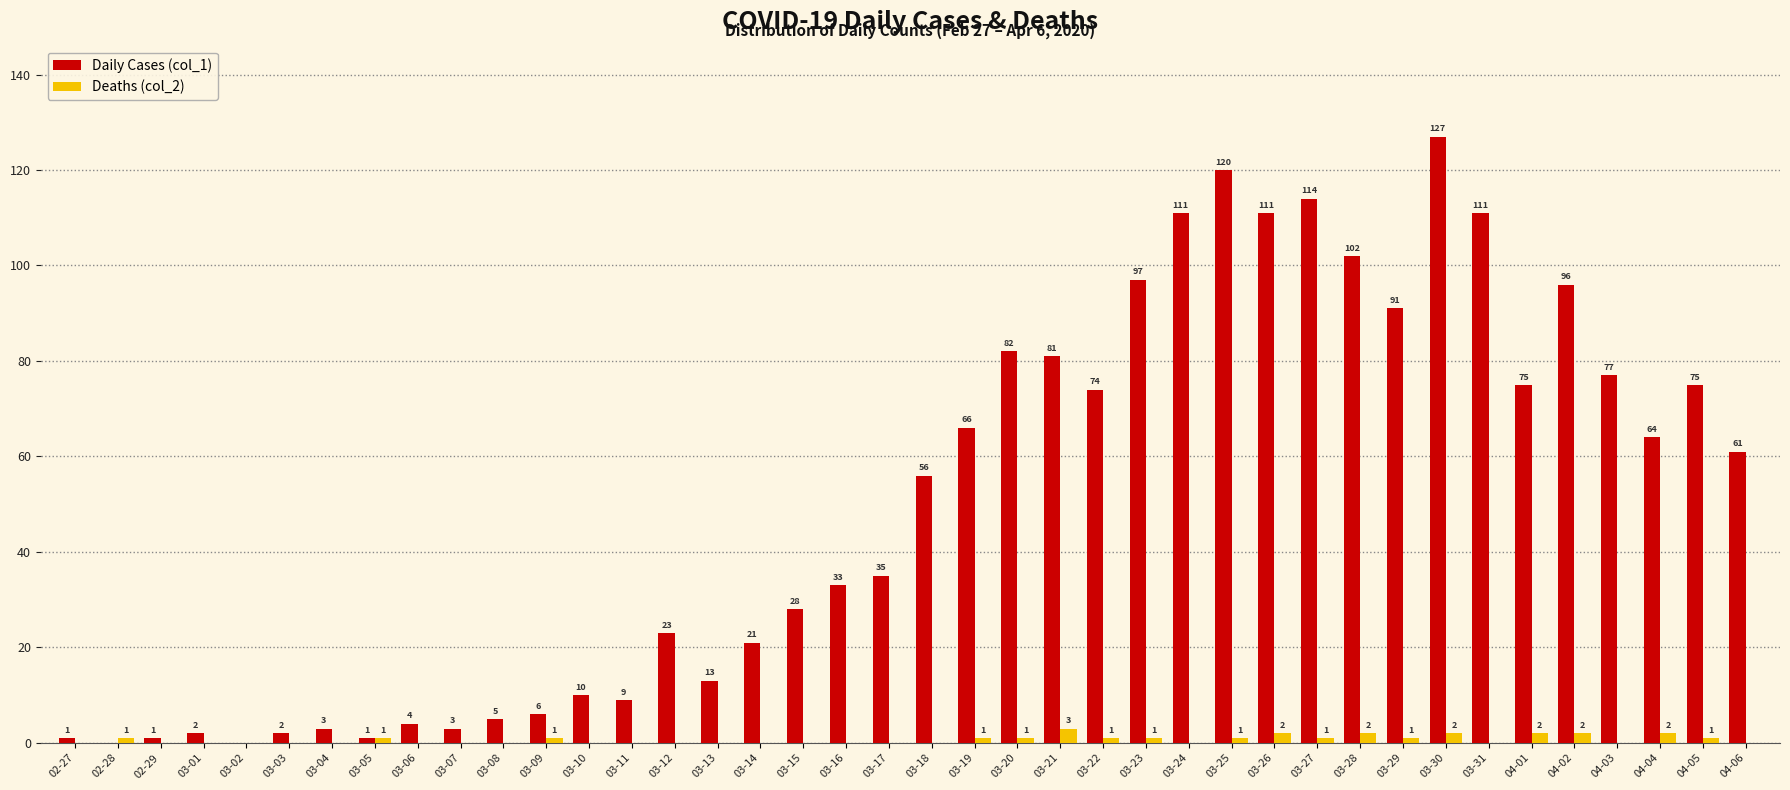

The Deaths (col_2) series shows 0 at 03-04. True or false?

True